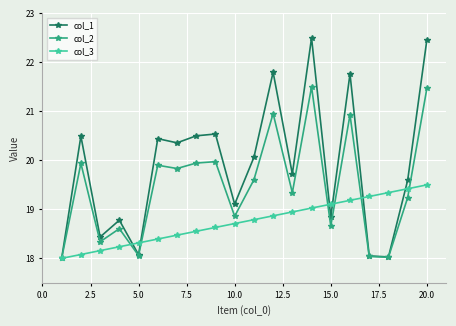

Which series has the largest range (max minus min)?

col_1